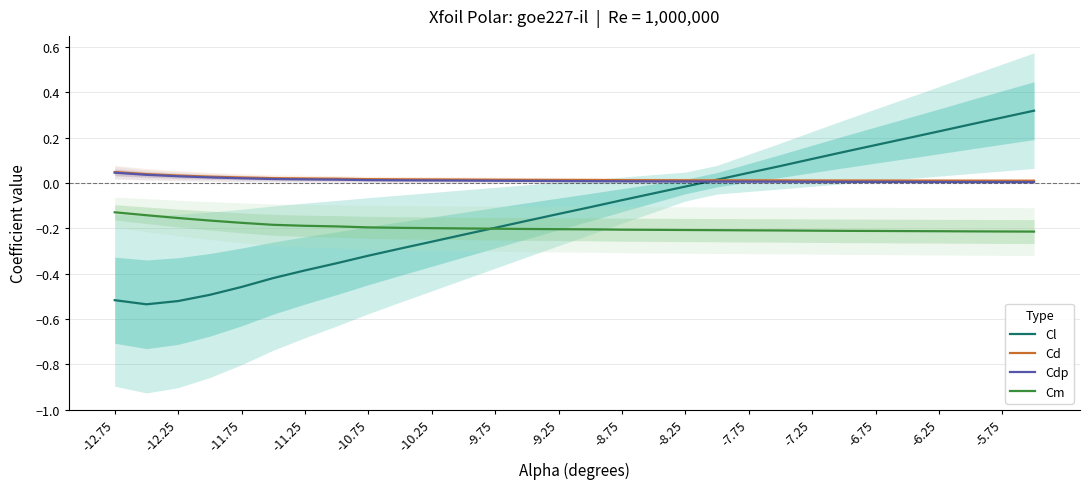

At which label does Cm reach its peak?

-12.75